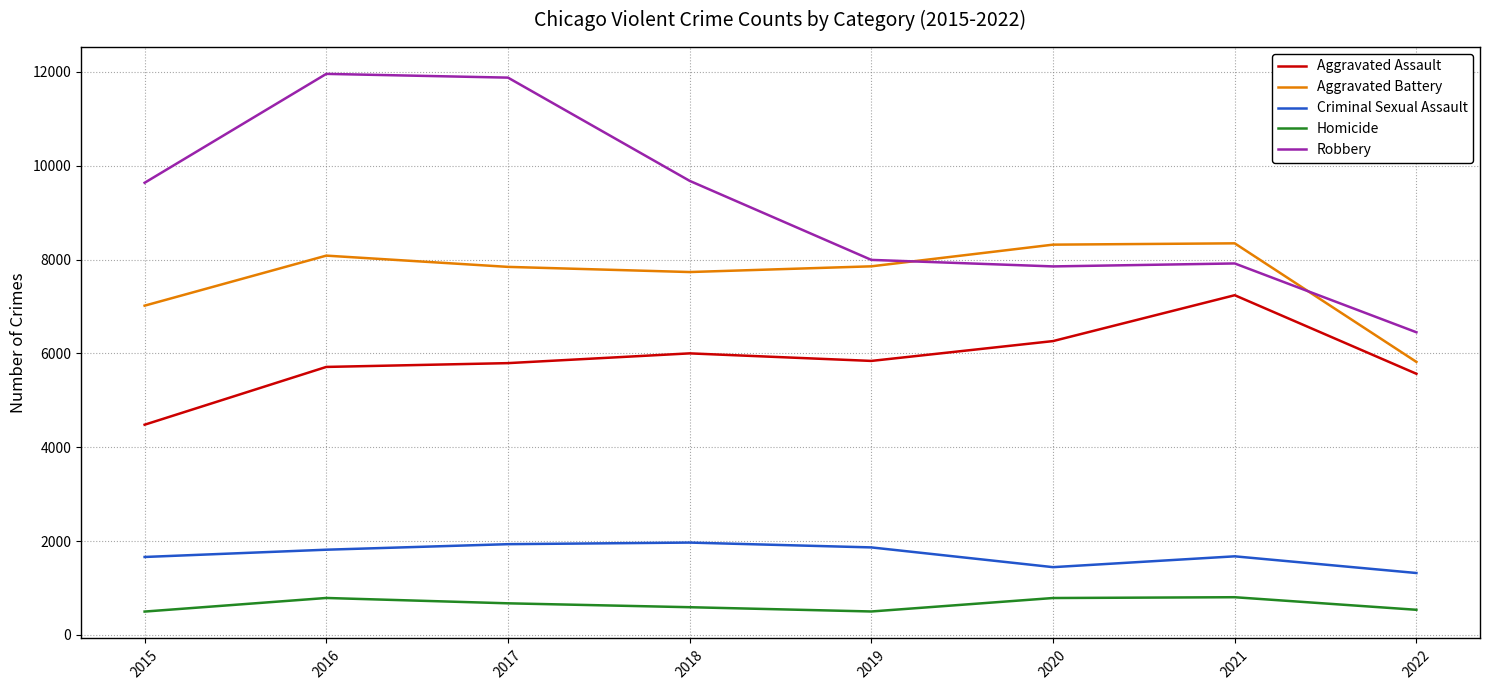

At which label is Aggravated Battery closest to 7083?

2015